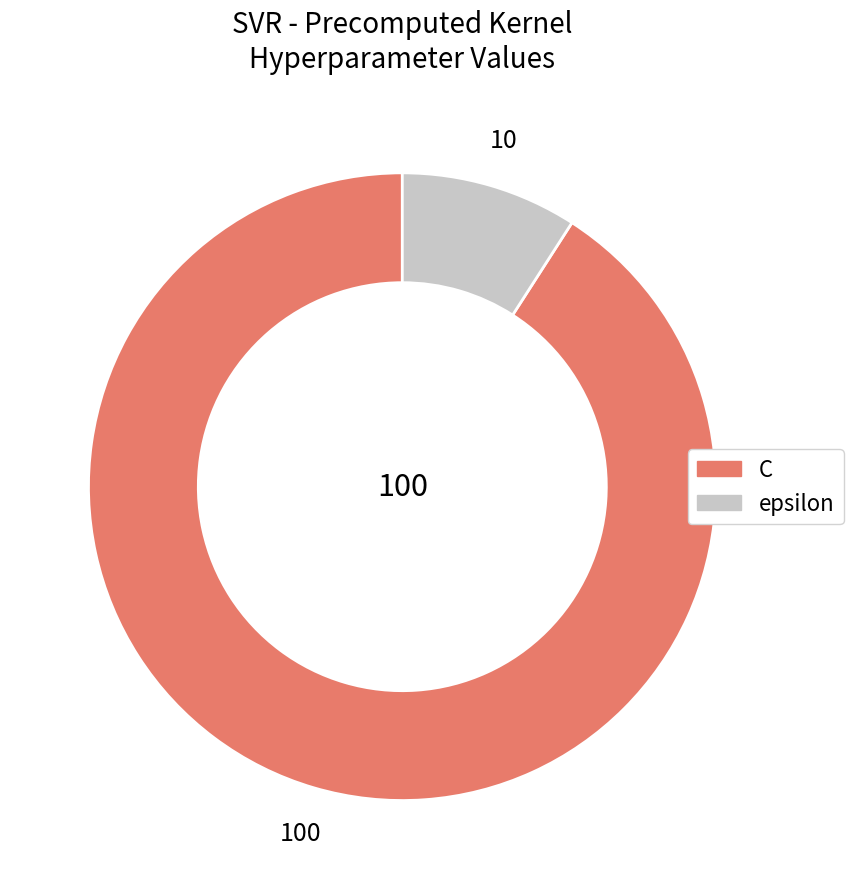

How many segments does this pie chart have?

2